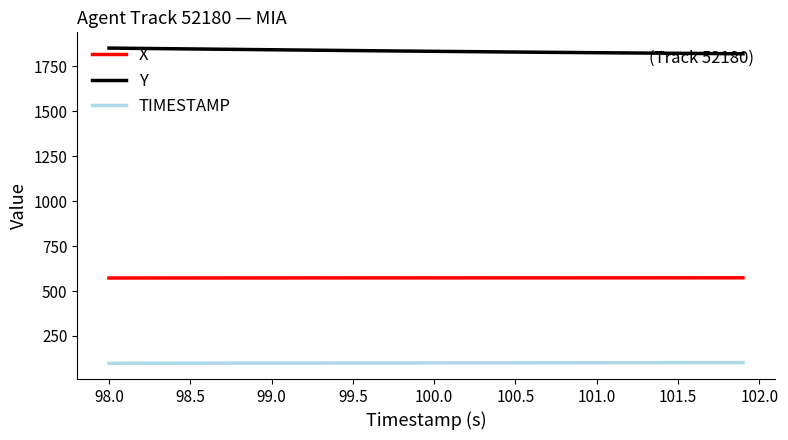

Which series has the largest total across all categories?

Y